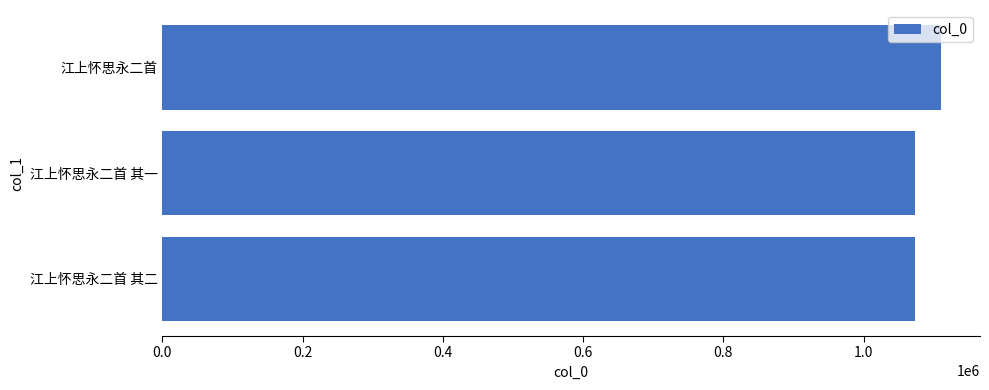

What is the average value?

1086030